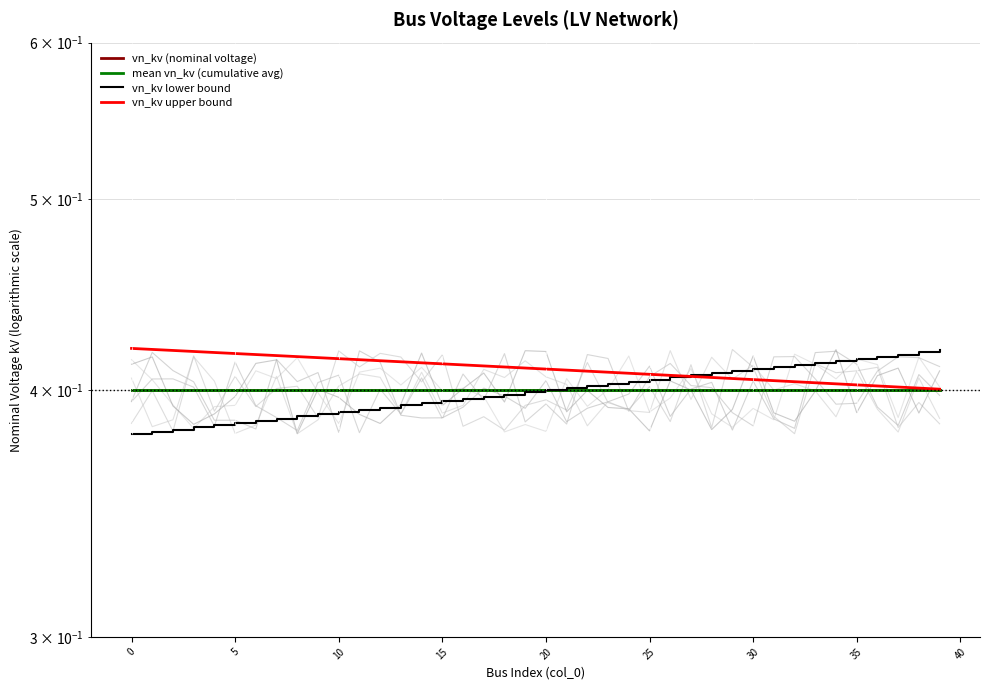

Where is the first local maximum for mean vn_kv (cumulative avg)?

5